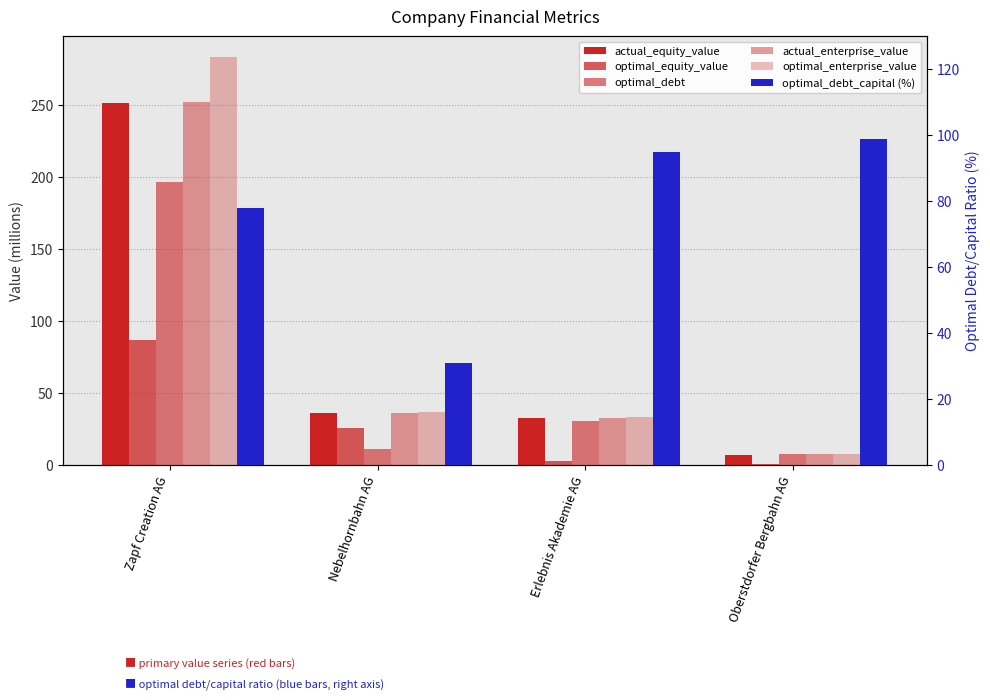

What is the difference between the second highest and second lowest values in the actual_equity_value series?

3.3